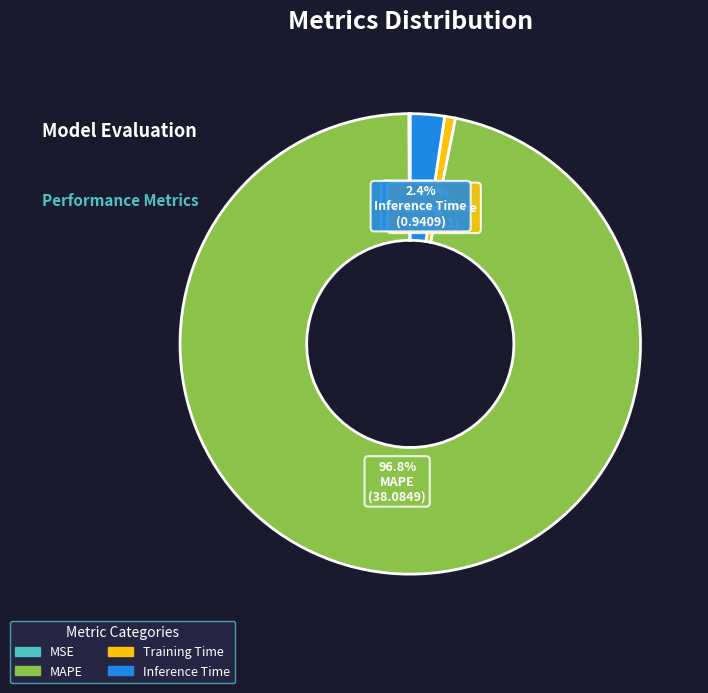

Which slice represents more than half of the pie?

MAPE